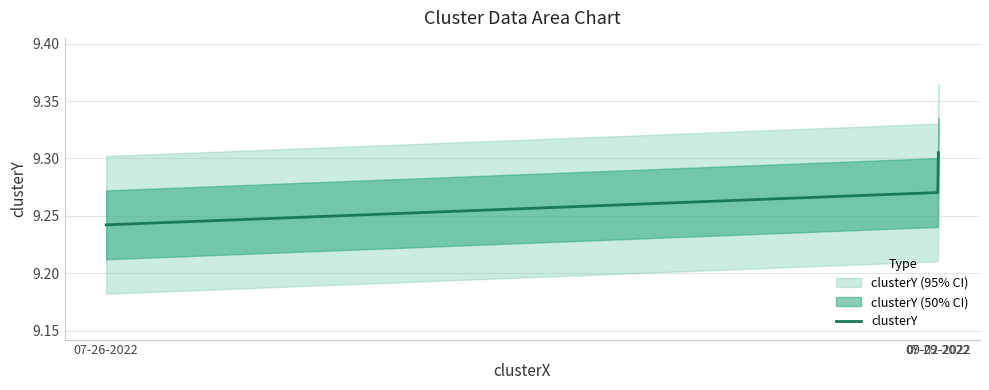

Rank the categories by value from lowest to highest.

07-26-2022, 07-29-2022, 09-02-2022